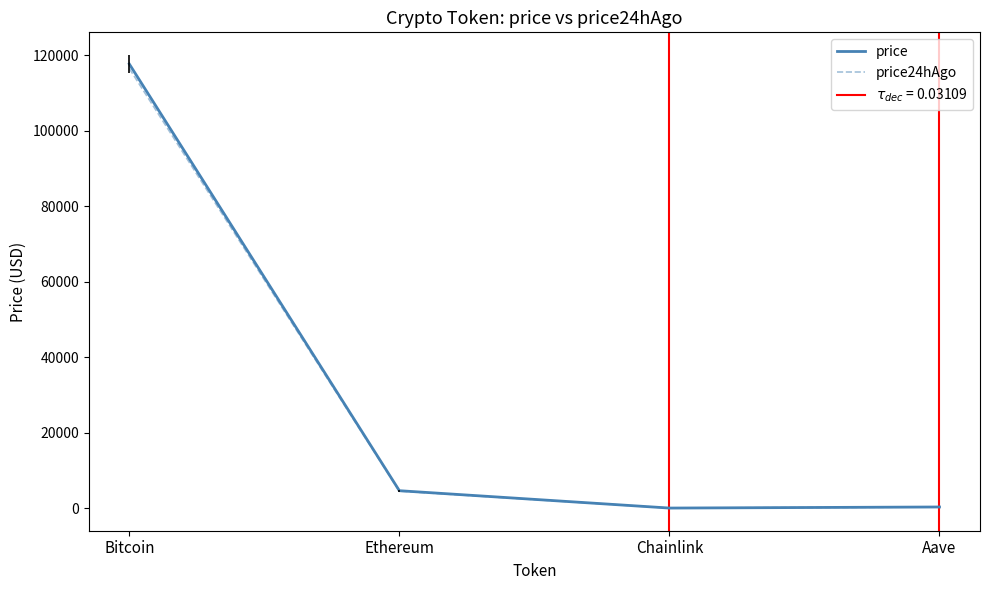

In price, how many points are lower than both neighbors (excluding endpoints)?

1